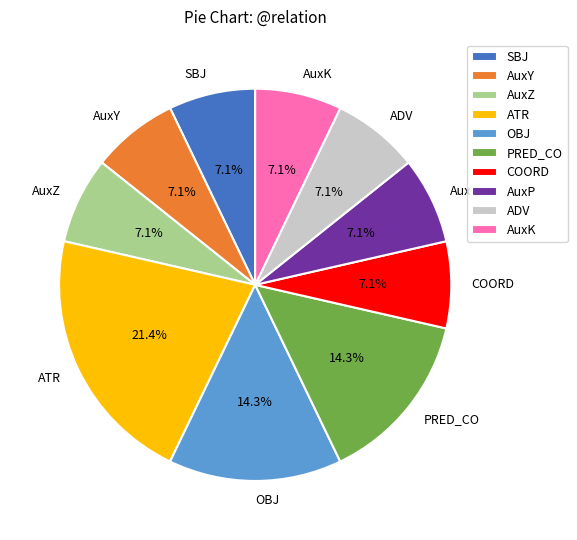

Which slice is the largest?

ATR